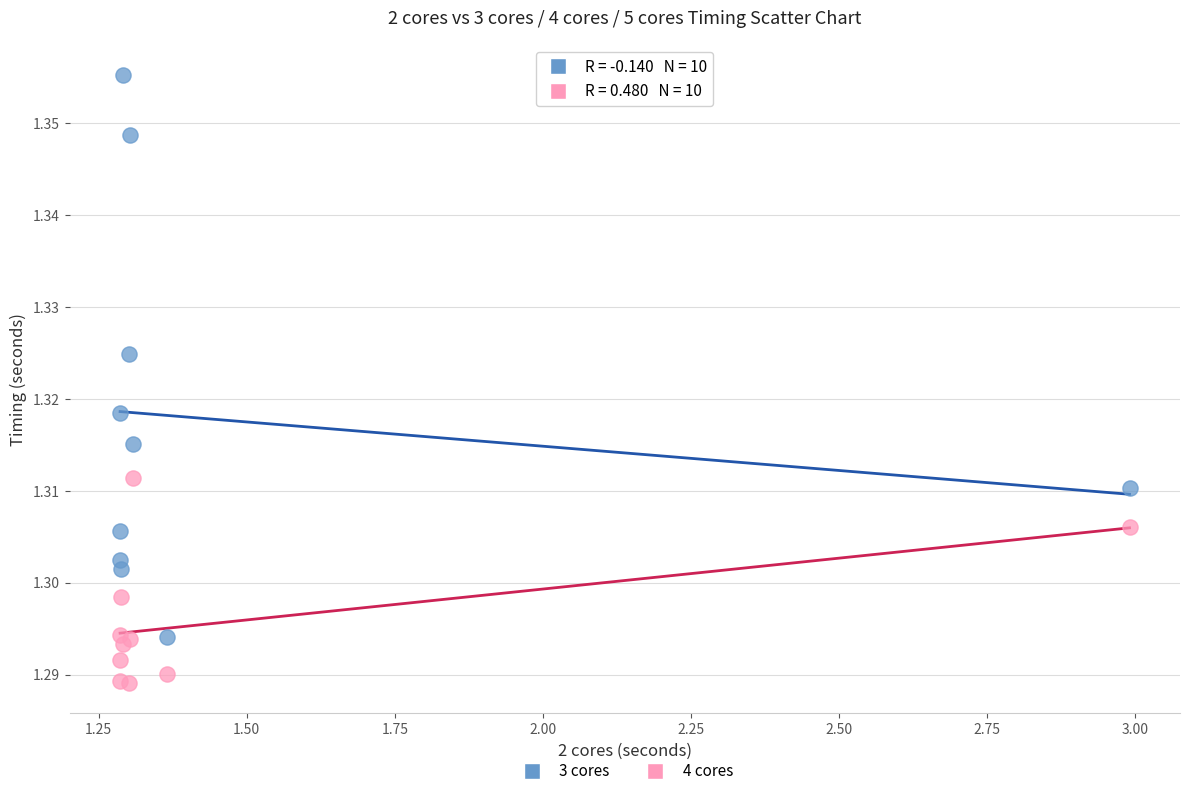

Which series reaches the minimum Y coordinate?

4 cores